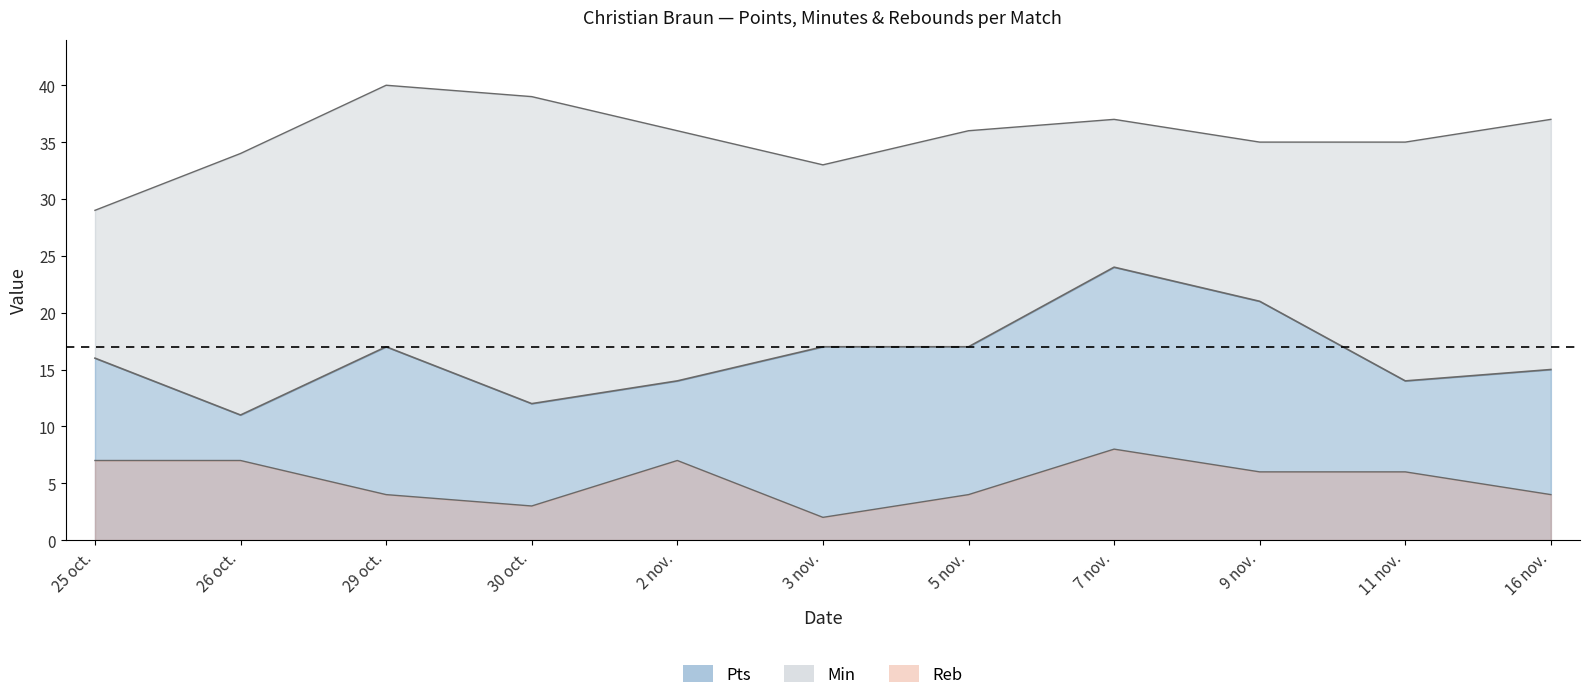

Where does the Pts series first go above 16?

29 oct.